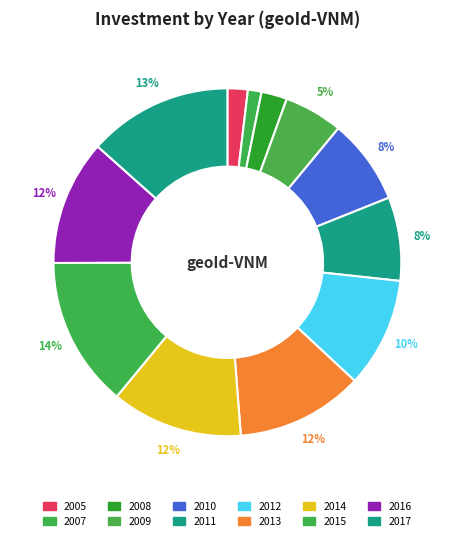

How many slices are in this pie chart?

12